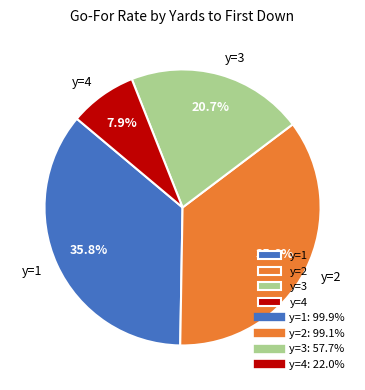

What is the smallest slice in the pie chart?

y=4